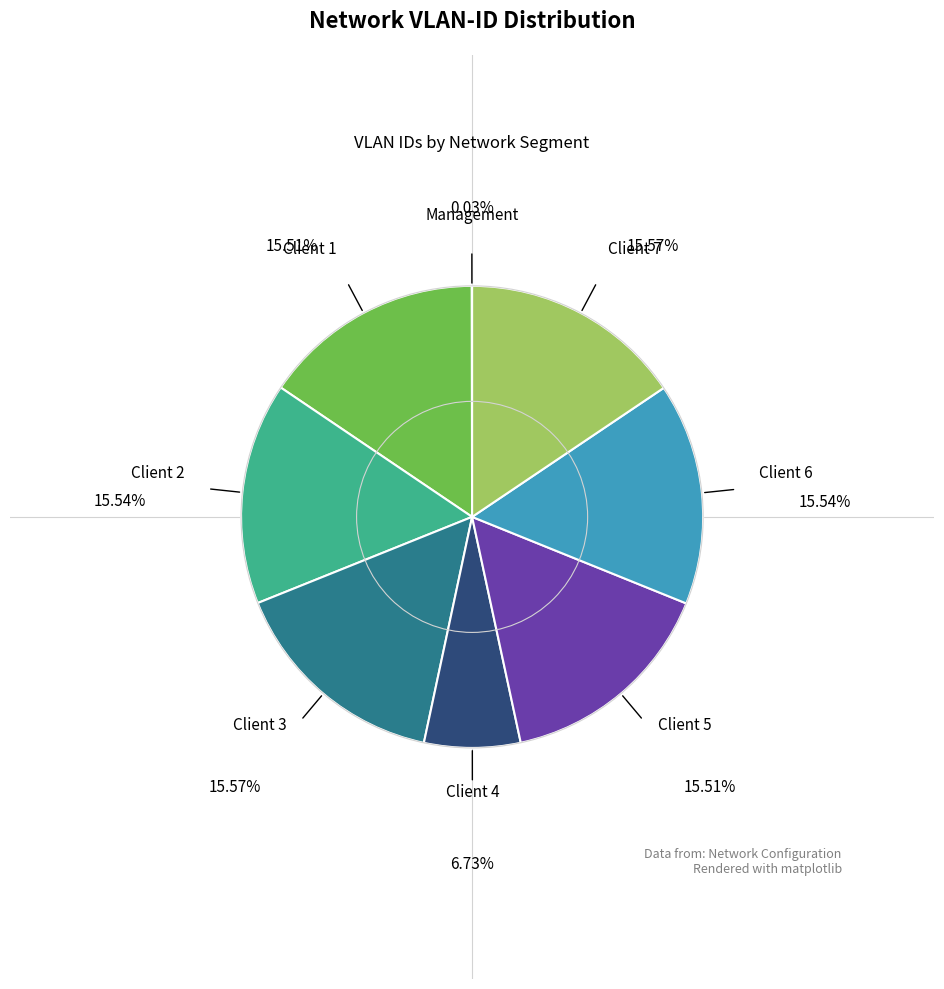

How many segments does this pie chart have?

8